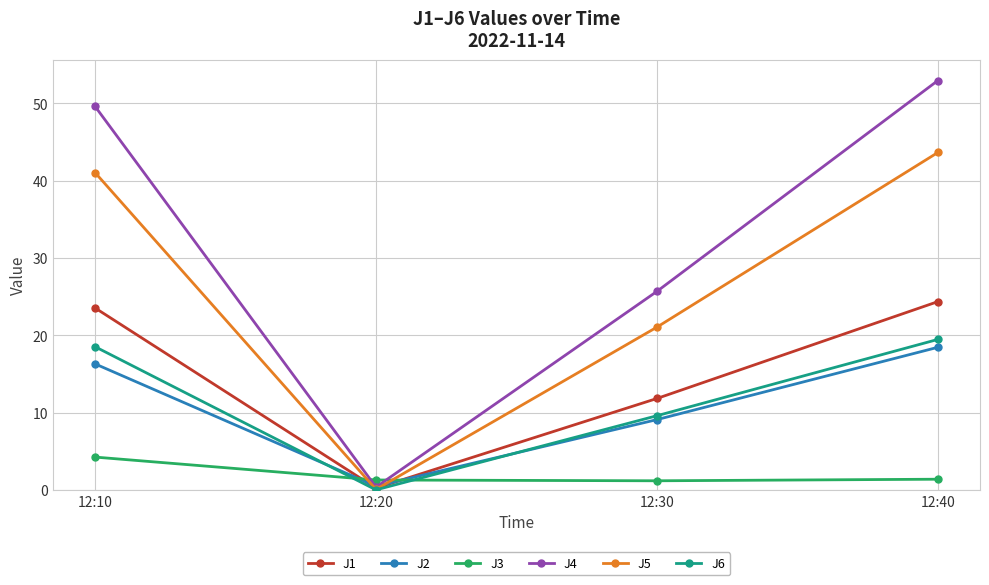

True or false: J3 and J2 intersect in this chart.

True